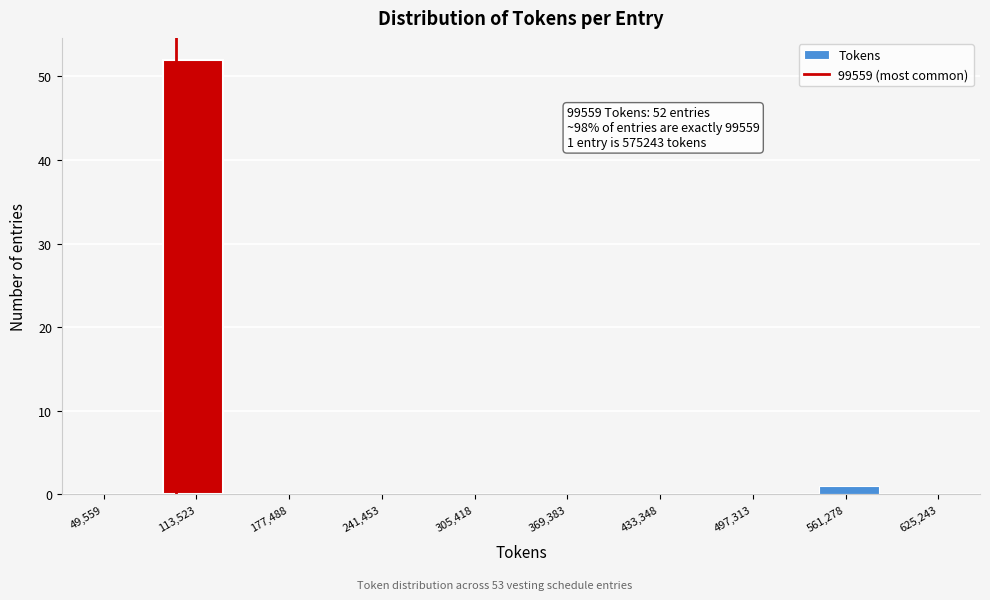

Which range on the x-axis has the tallest bar?

90000 to 130000